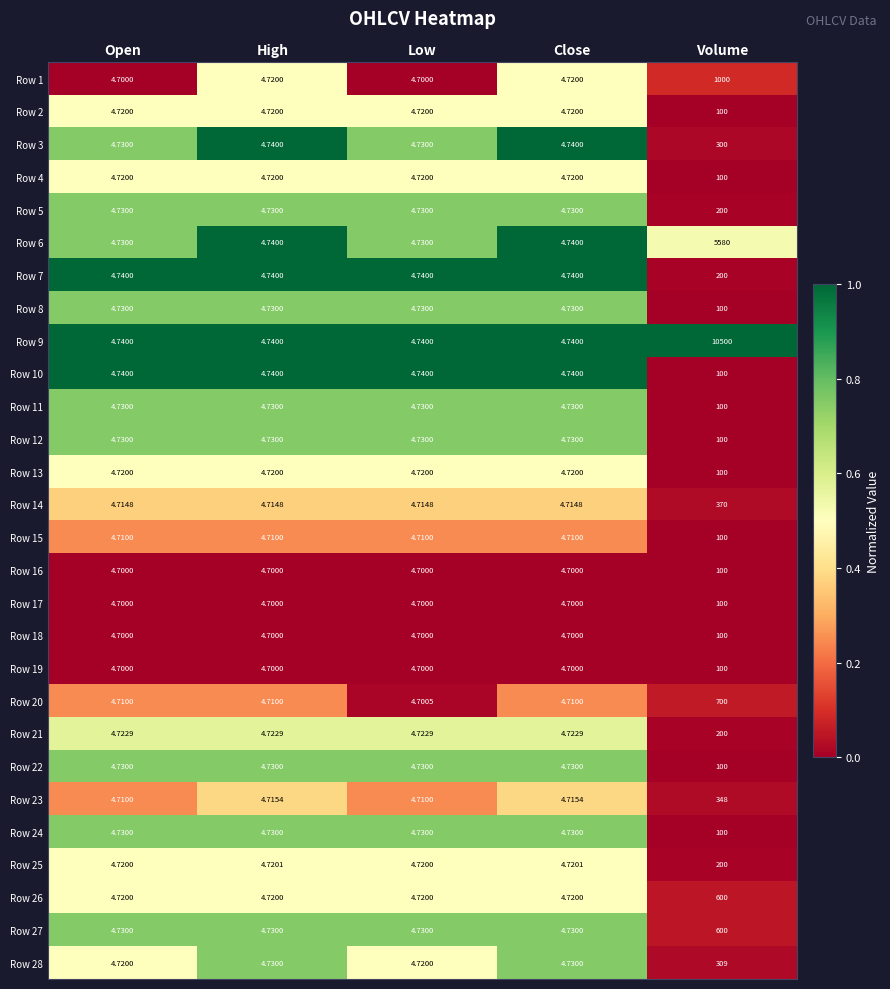

Which label corresponds to the largest value in the chart?

Volume